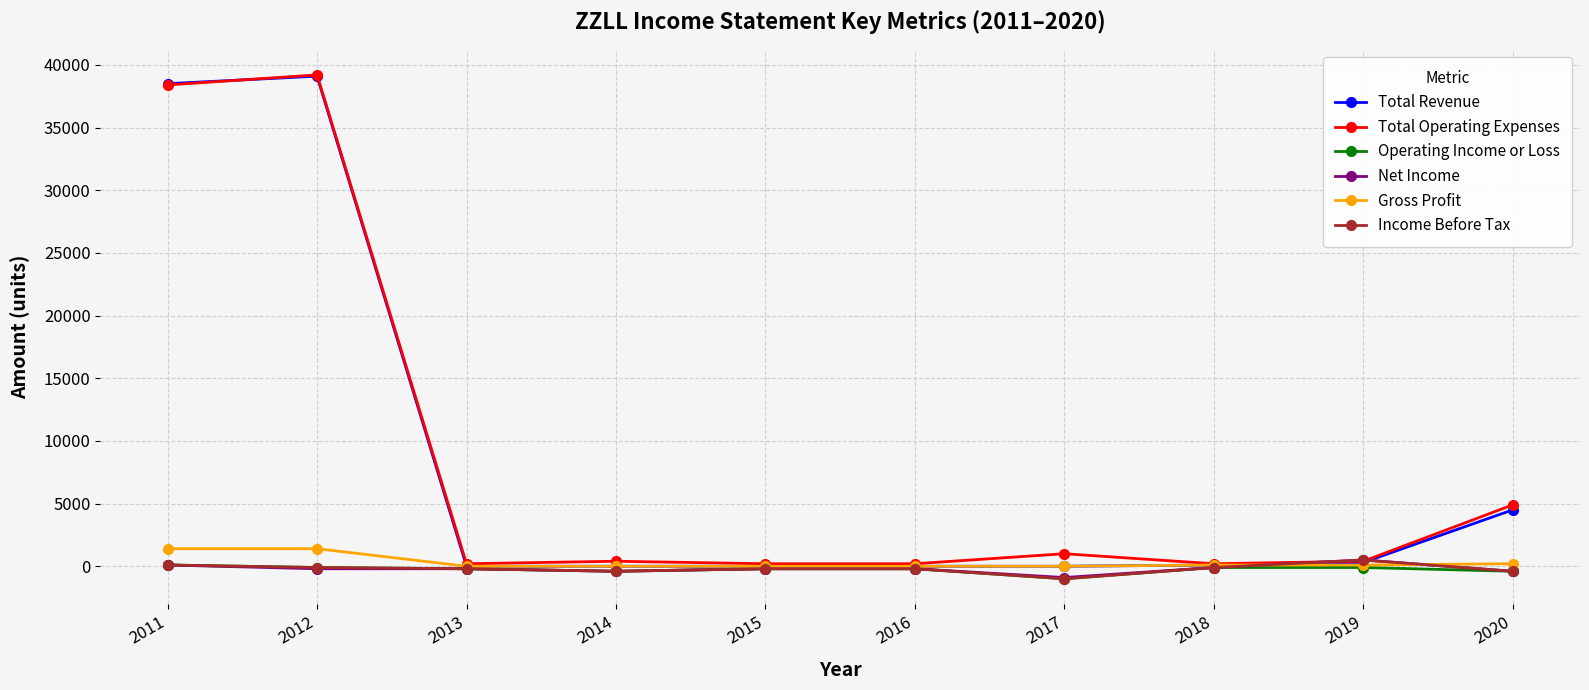

What is the total value across all series at 2017?

-1900